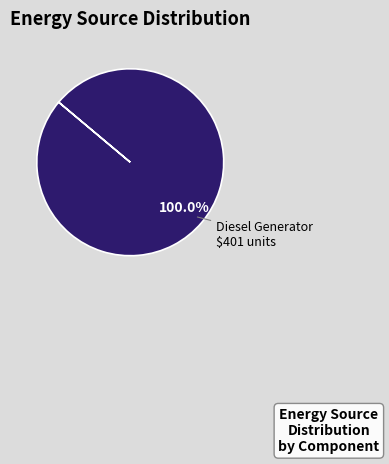

Which category accounts for the majority?

Diesel Generator